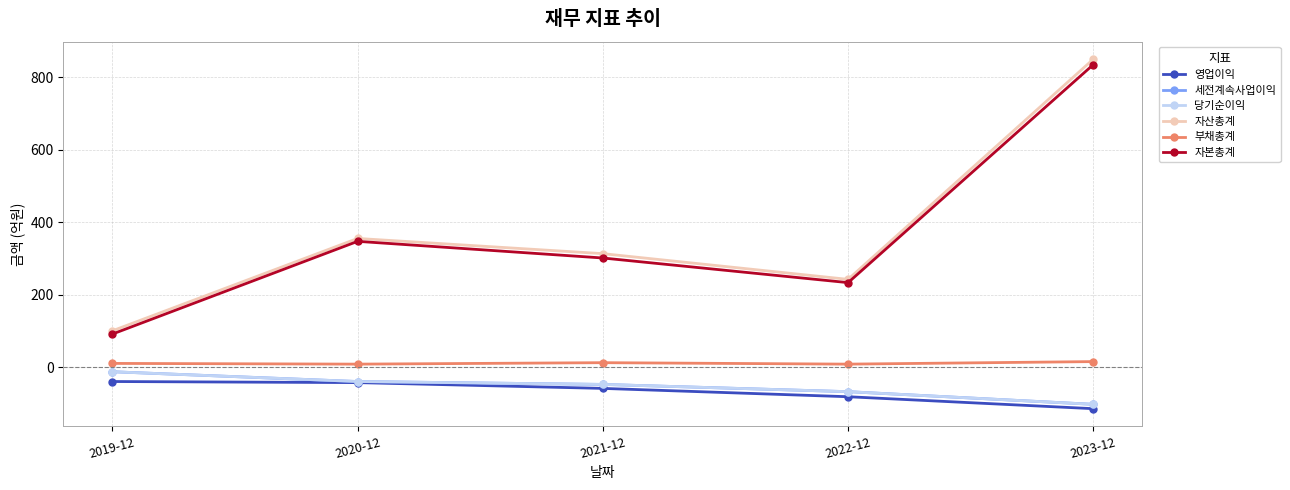

Where is 세전계속사업이익 nearest to the value -58?

2021-12